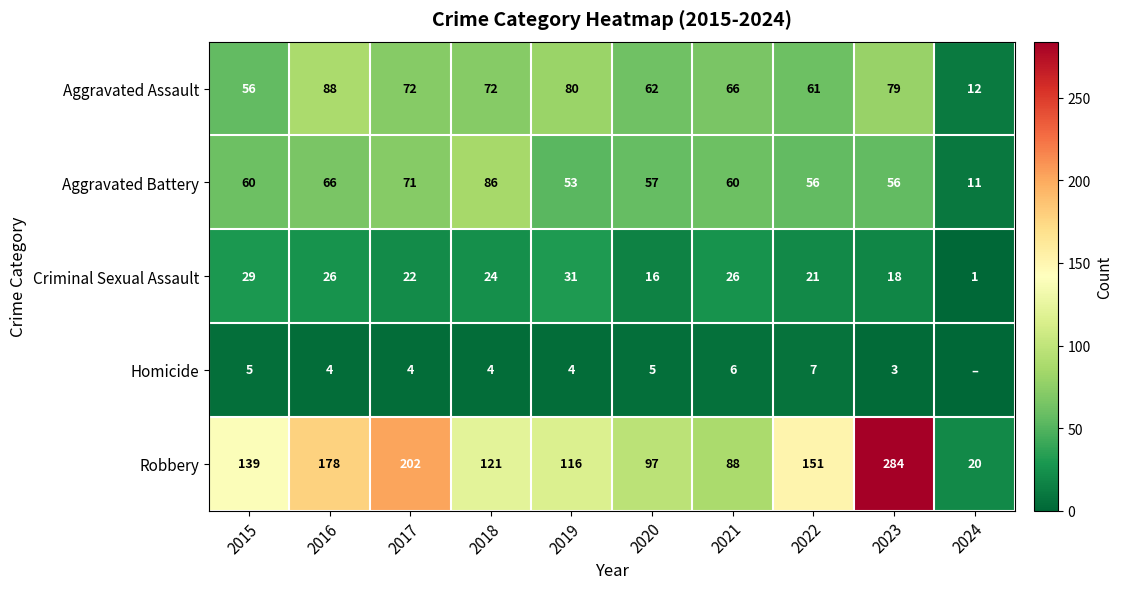

Rank the series at 2022 from highest to lowest value.

Robbery, Aggravated Assault, Aggravated Battery, Criminal Sexual Assault, Homicide